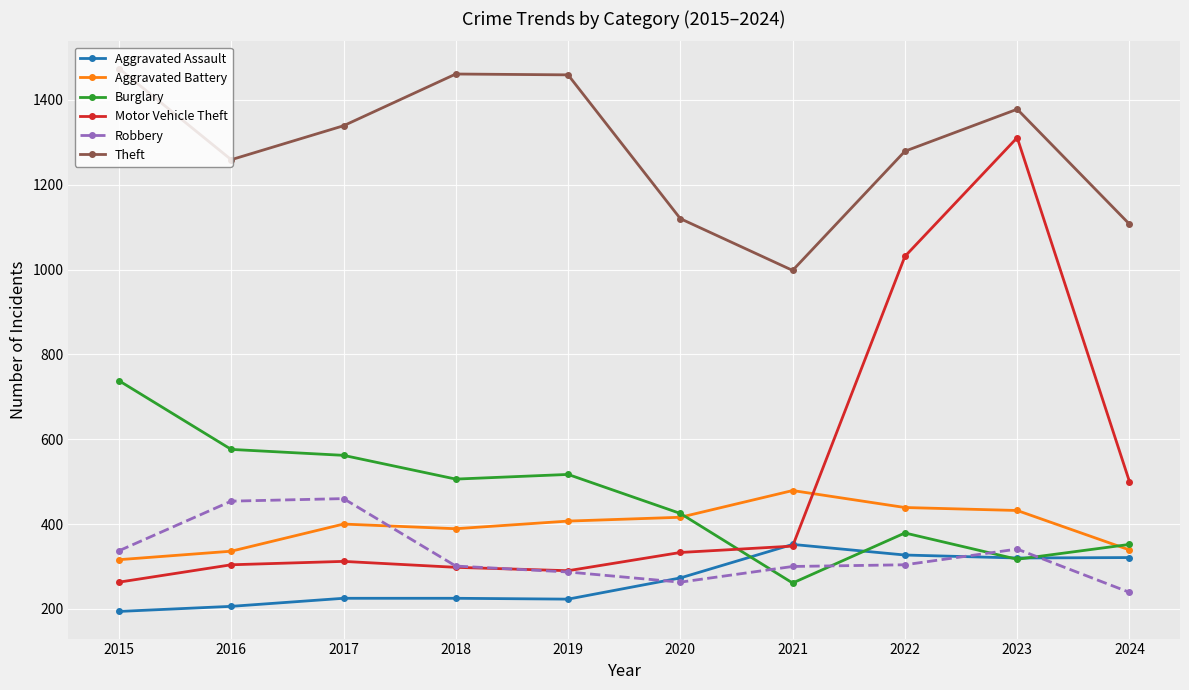

Which series has the largest range (max minus min)?

Motor Vehicle Theft